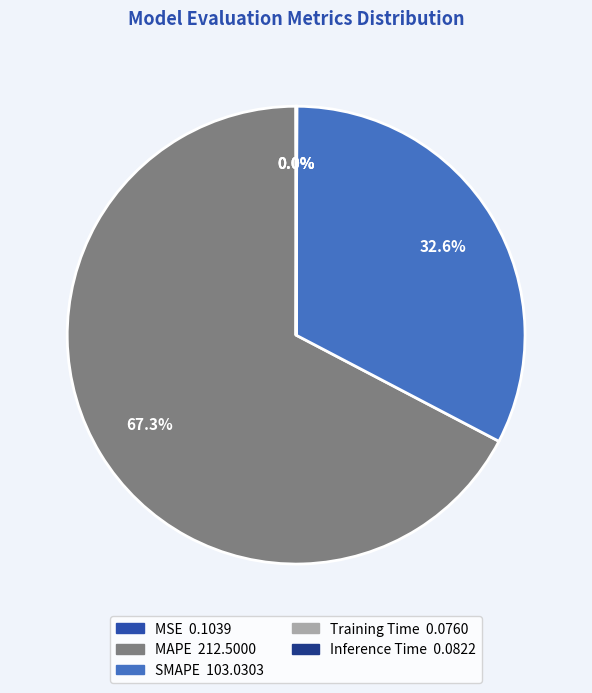

Which slice represents more than half of the pie?

MAPE